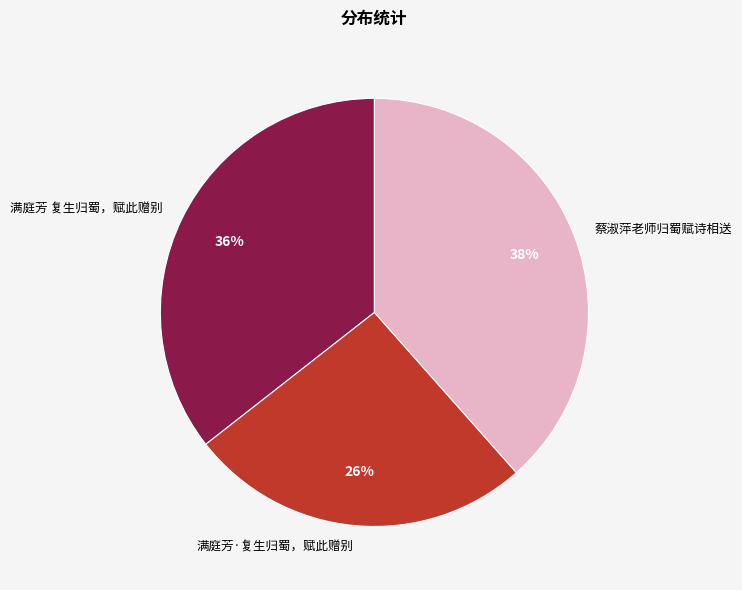

What is the ratio of the value at 蔡淑萍老师归蜀赋诗相送 to the value at 满庭芳 复生归蜀，赋此赠别?

1.1